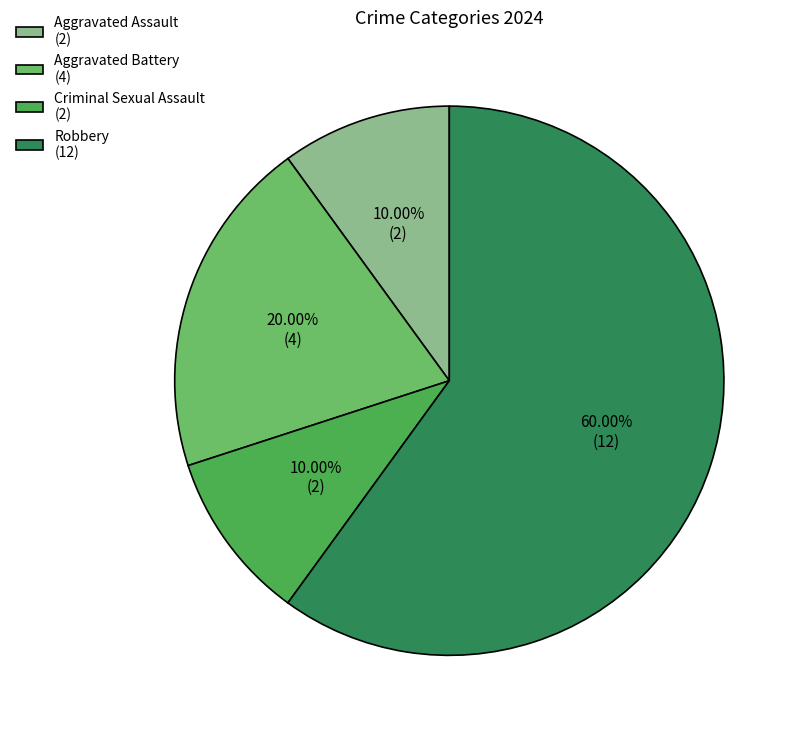

What percentage is the Criminal Sexual Assault slice, to the nearest percent?

10%